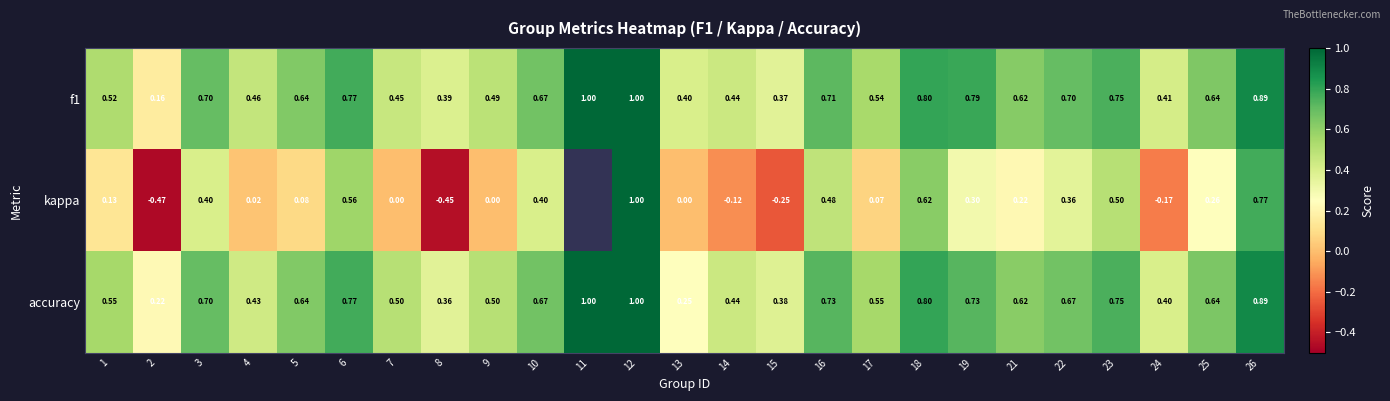

The f1 series shows 0.2 at 21. True or false?

False